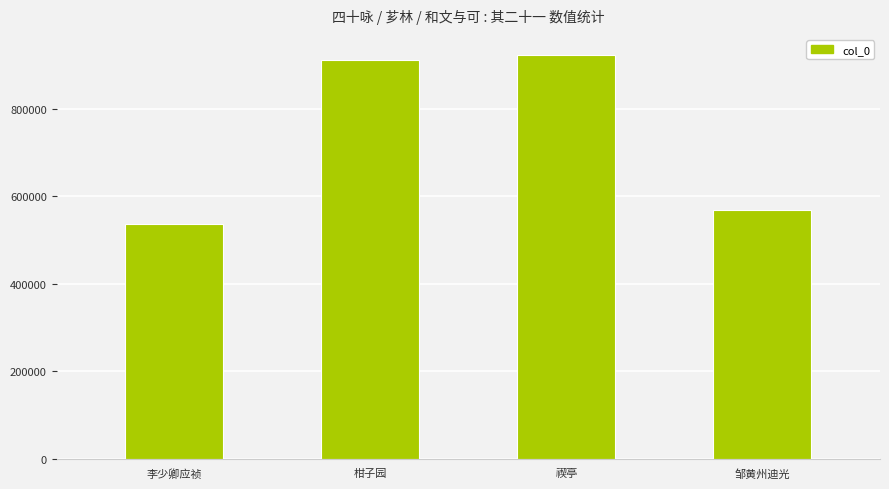

What is the difference between the second highest and second lowest values?

343702